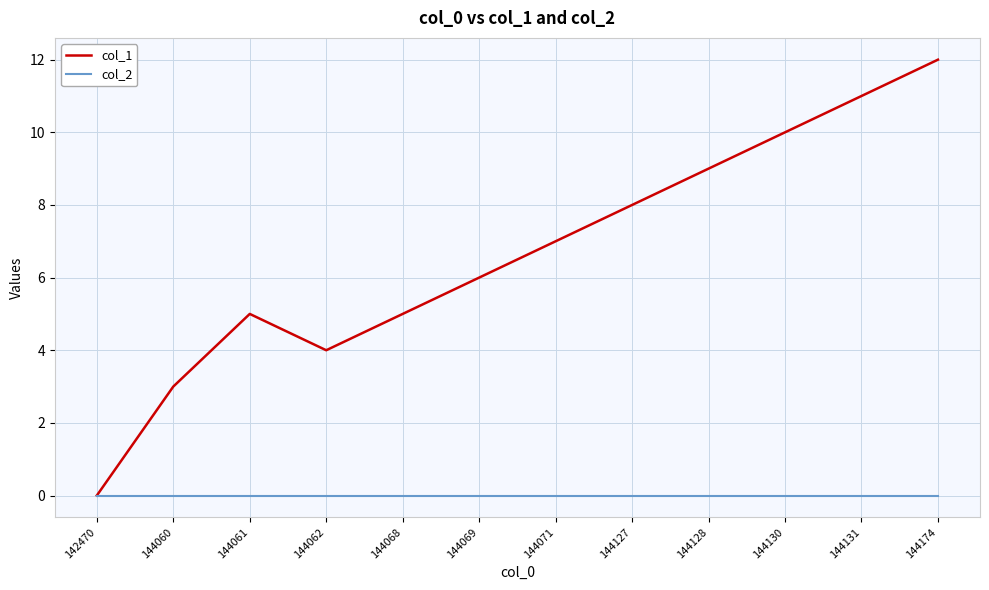

Rank the series at 144060 from highest to lowest value.

col_1, col_2